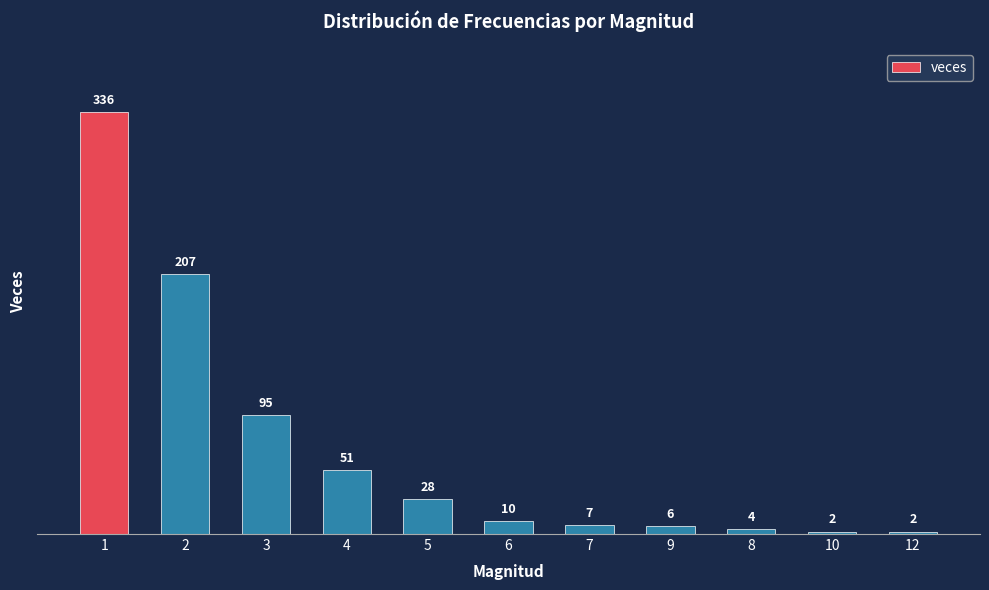

Are the bars horizontal?

No